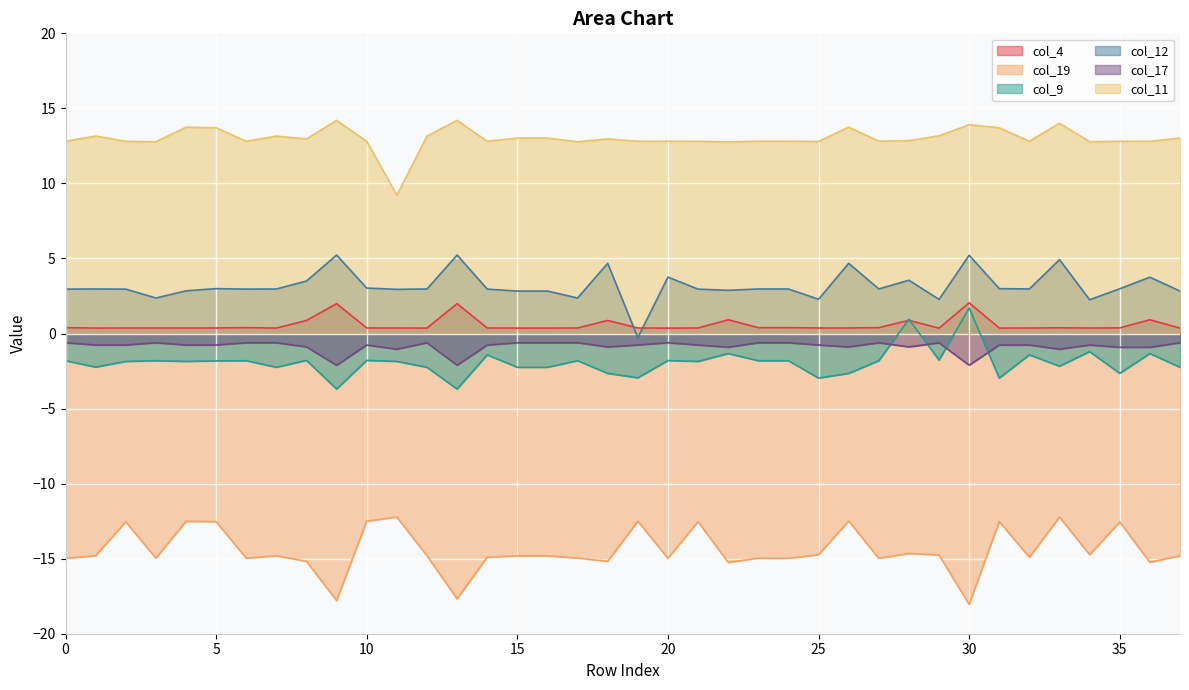

What is the maximum value for col_11?

14.2